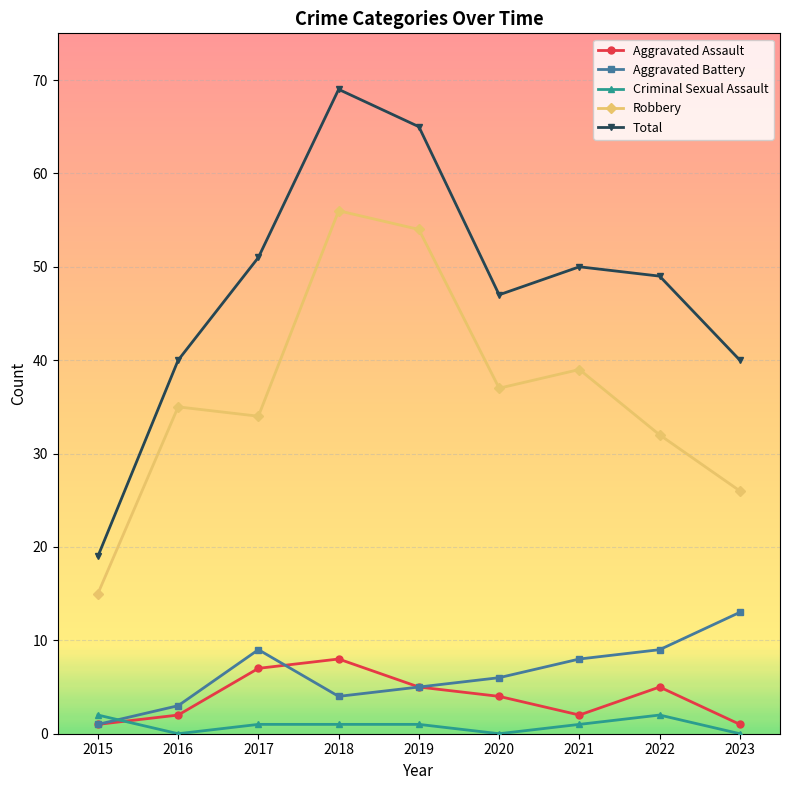

Reading left to right, list all the values displayed in this chart.

Aggravated Assault: 2015=1	2016=2	2017=7	2018=8	2019=5	2020=4	2021=2	2022=5	2023=1
Aggravated Battery: 2015=1	2016=3	2017=9	2018=4	2019=5	2020=6	2021=8	2022=9	2023=13
Criminal Sexual Assault: 2015=2	2016=0	2017=1	2018=1	2019=1	2020=0	2021=1	2022=2	2023=0
Robbery: 2015=15	2016=35	2017=34	2018=56	2019=54	2020=37	2021=39	2022=32	2023=26
Total: 2015=19	2016=40	2017=51	2018=69	2019=65	2020=47	2021=50	2022=49	2023=40